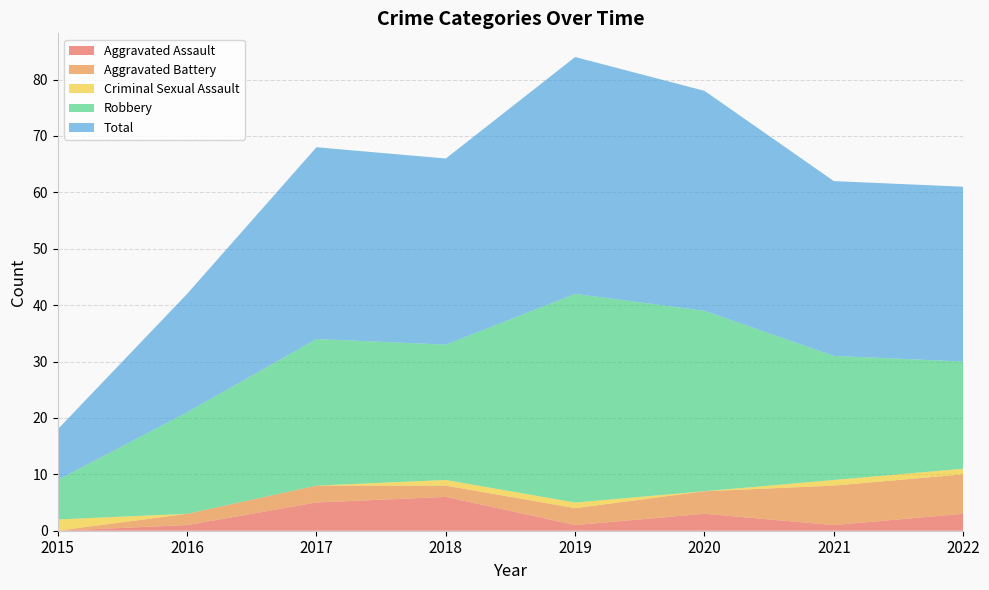

Reading left to right, extract all data points from this chart.

Aggravated Assault: 2015=0	2016=1	2017=5	2018=6	2019=1	2020=3	2021=1	2022=3
Aggravated Battery: 2015=0	2016=2	2017=3	2018=2	2019=3	2020=4	2021=7	2022=7
Criminal Sexual Assault: 2015=2	2016=0	2017=0	2018=1	2019=1	2020=0	2021=1	2022=1
Robbery: 2015=7	2016=18	2017=26	2018=24	2019=37	2020=32	2021=22	2022=19
Total: 2015=9	2016=21	2017=34	2018=33	2019=42	2020=39	2021=31	2022=31